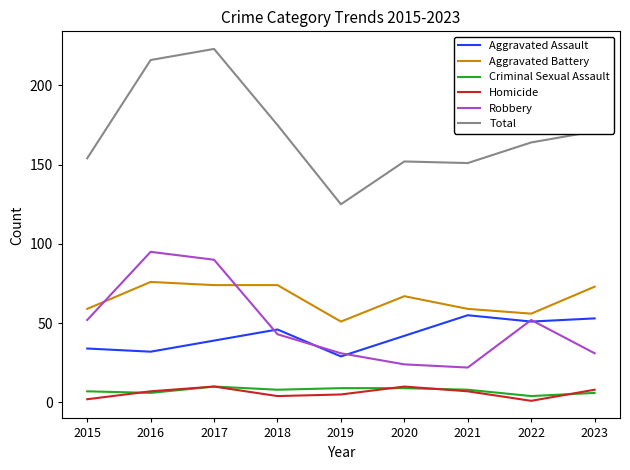

The value of Aggravated Assault at 2021 is 55. True or false?

True